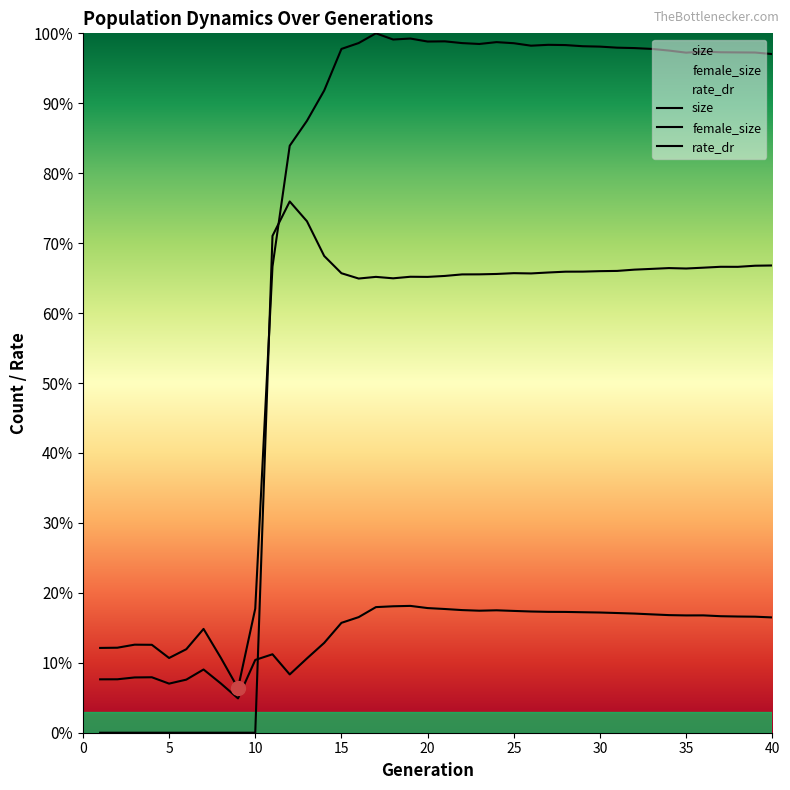

How many times do female_size and rate_dr cross each other?

1